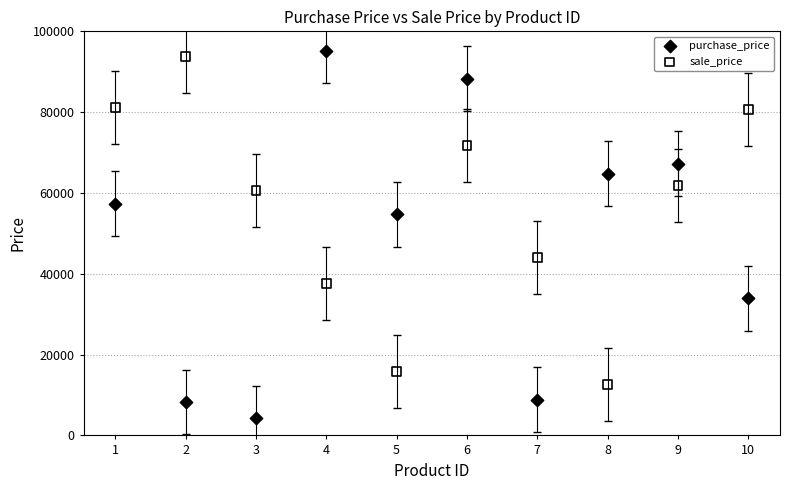

Which series reaches the maximum Y coordinate?

purchase_price